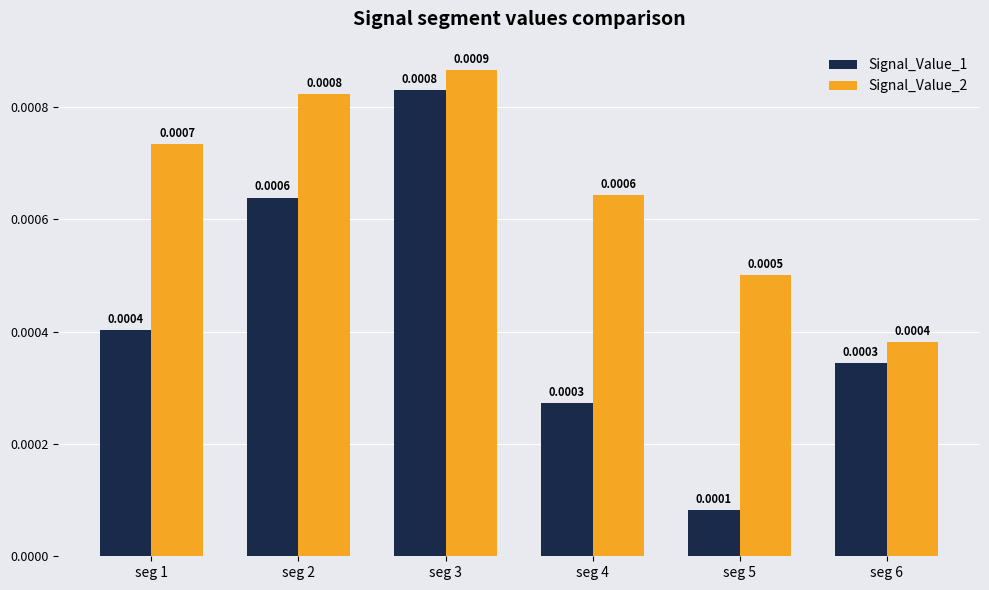

Which series changed the most between seg 2 and seg 3?

Signal_Value_1